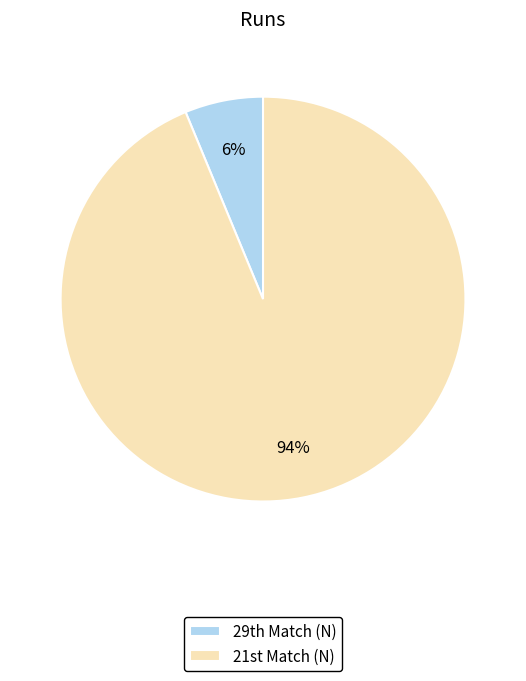

Rank the categories by value from lowest to highest.

29th Match (N), 21st Match (N)